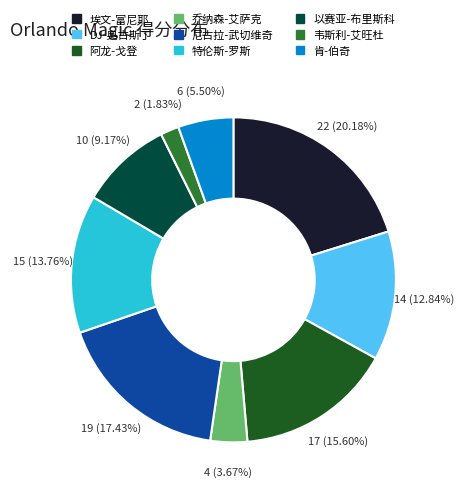

True or false: 以赛亚-布里斯科 accounts for 9% of the total.

True